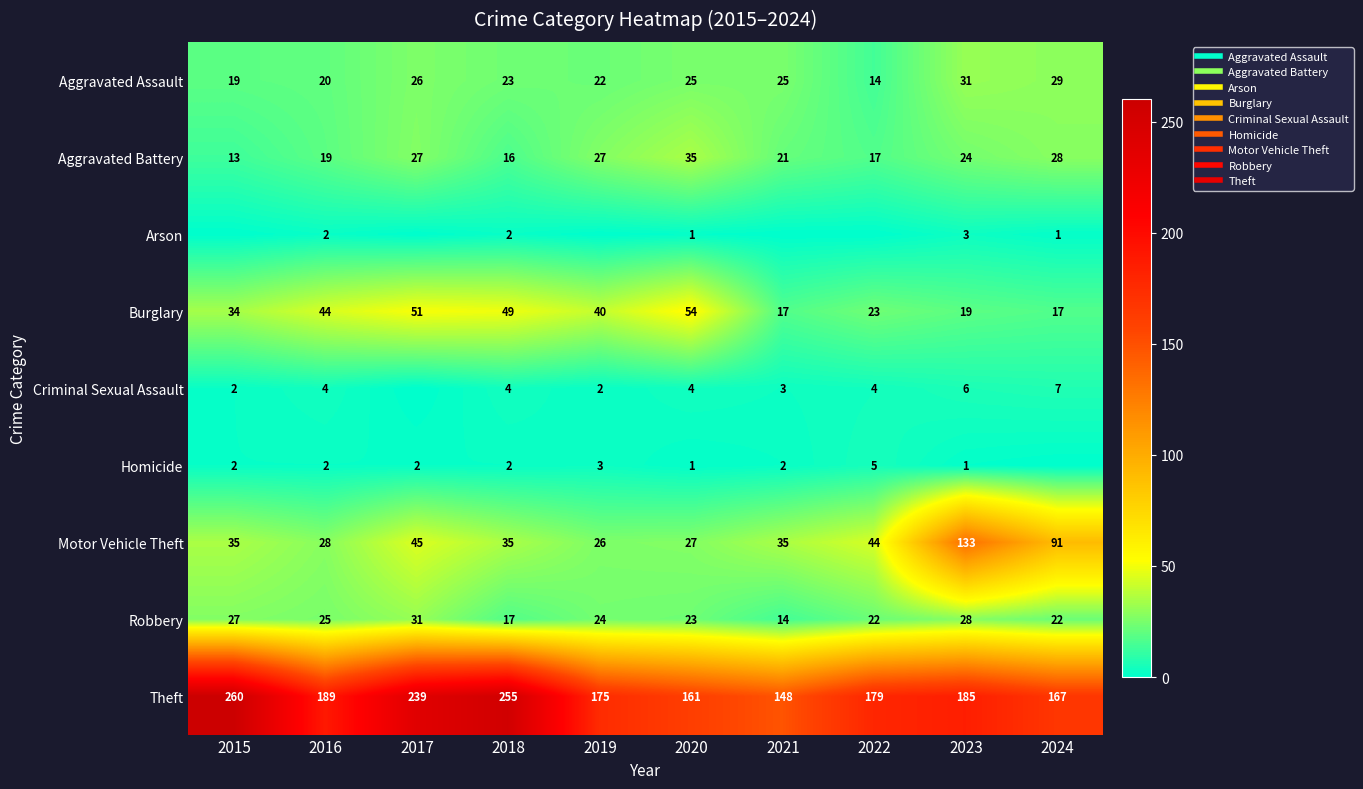

The value of Homicide at 2017 is 2. True or false?

True